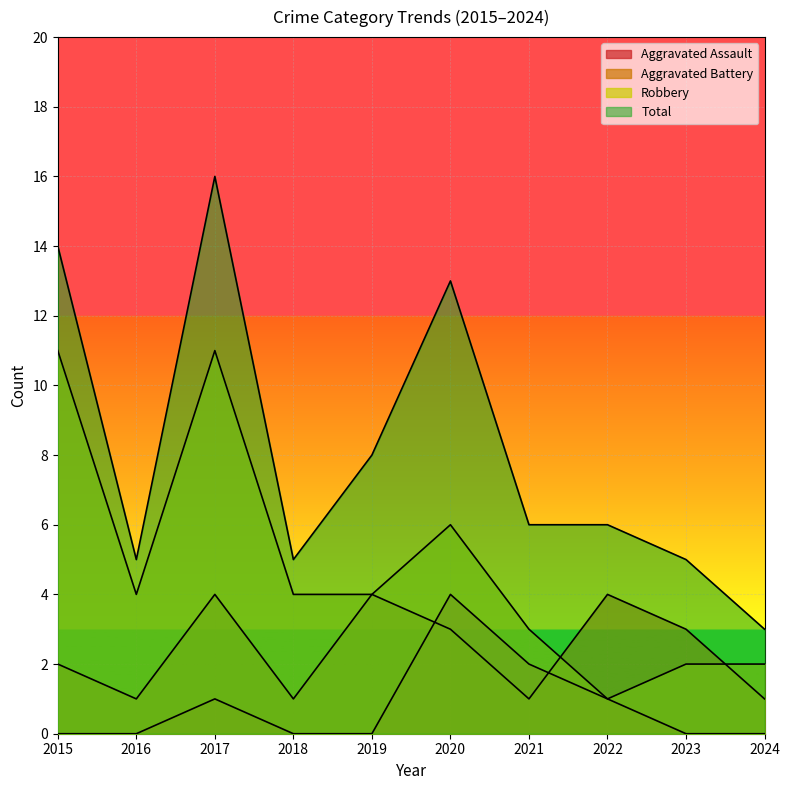

What is the value of the Robbery point at the 1st from the left?

11